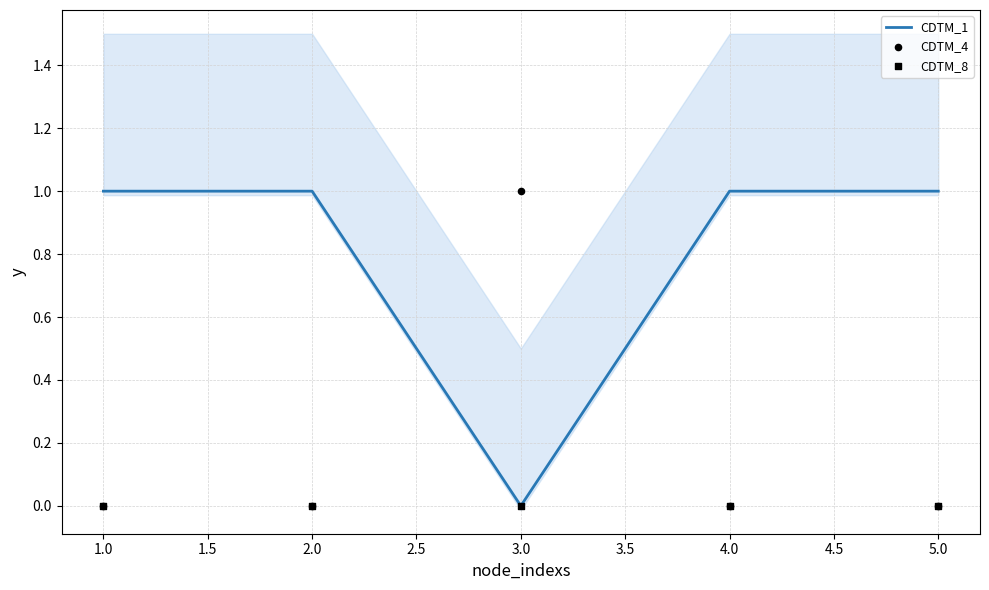

True or false: CDTM_1 has a value of 2 at 4.0.

False